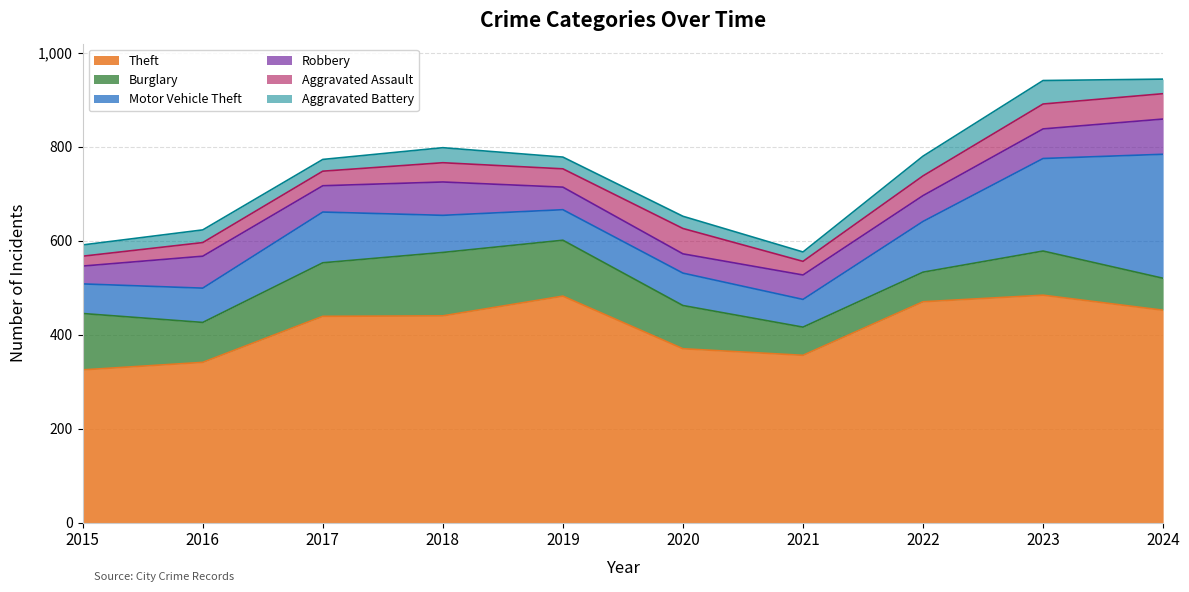

True or false: Burglary and Aggravated Battery cross at least once.

False